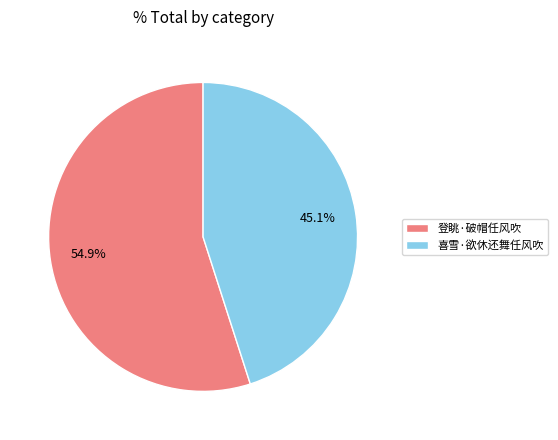

Is 登眺·破帽任风吹 the majority of the pie?

Yes